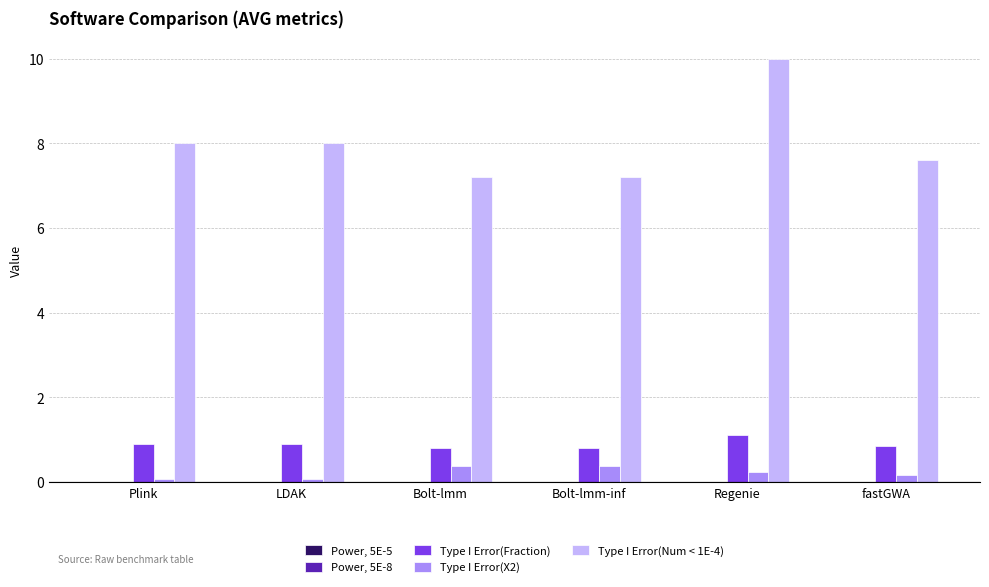

What is the greatest value displayed?

10.0